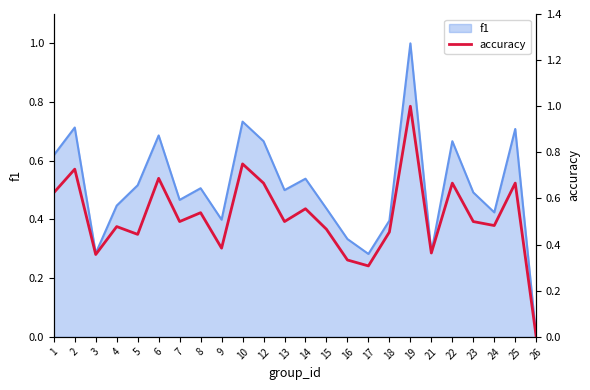

What is the difference between the maximum and minimum values?

1.0